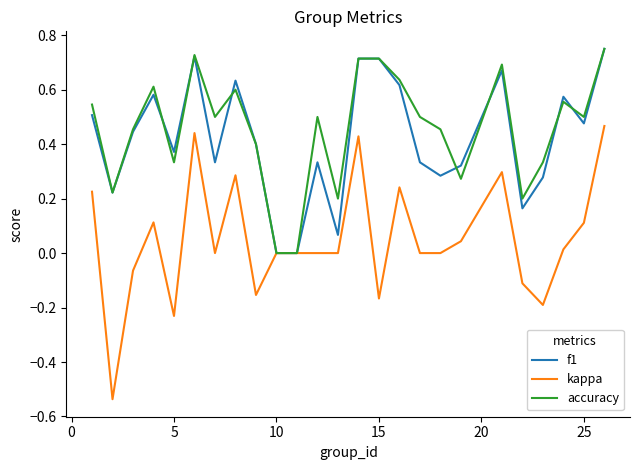

Which series has the largest range (max minus min)?

kappa